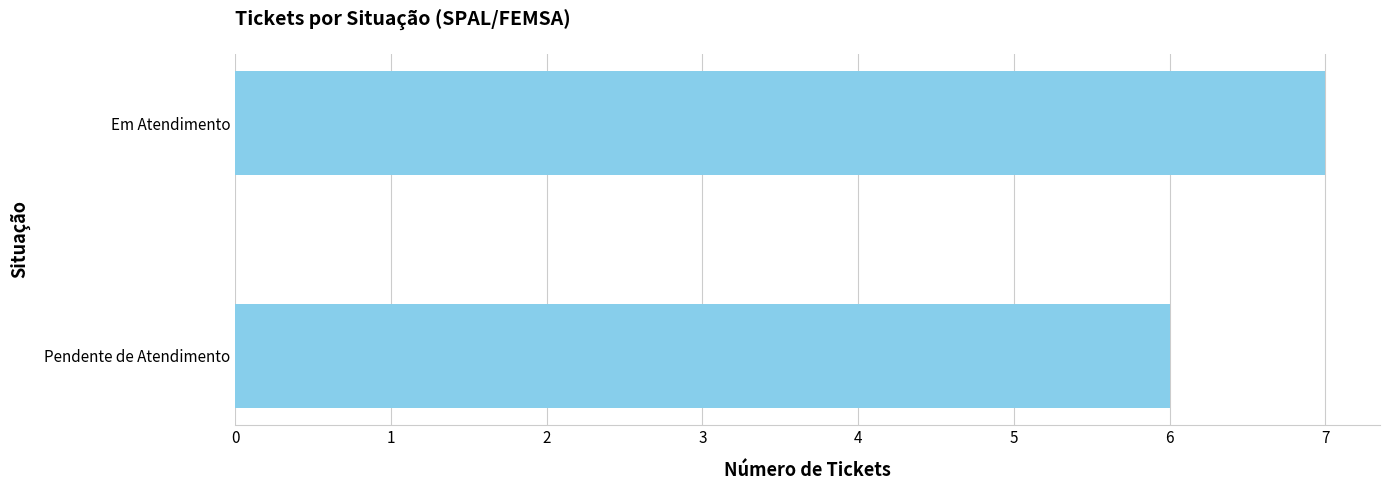

What is the sum of all values?

13